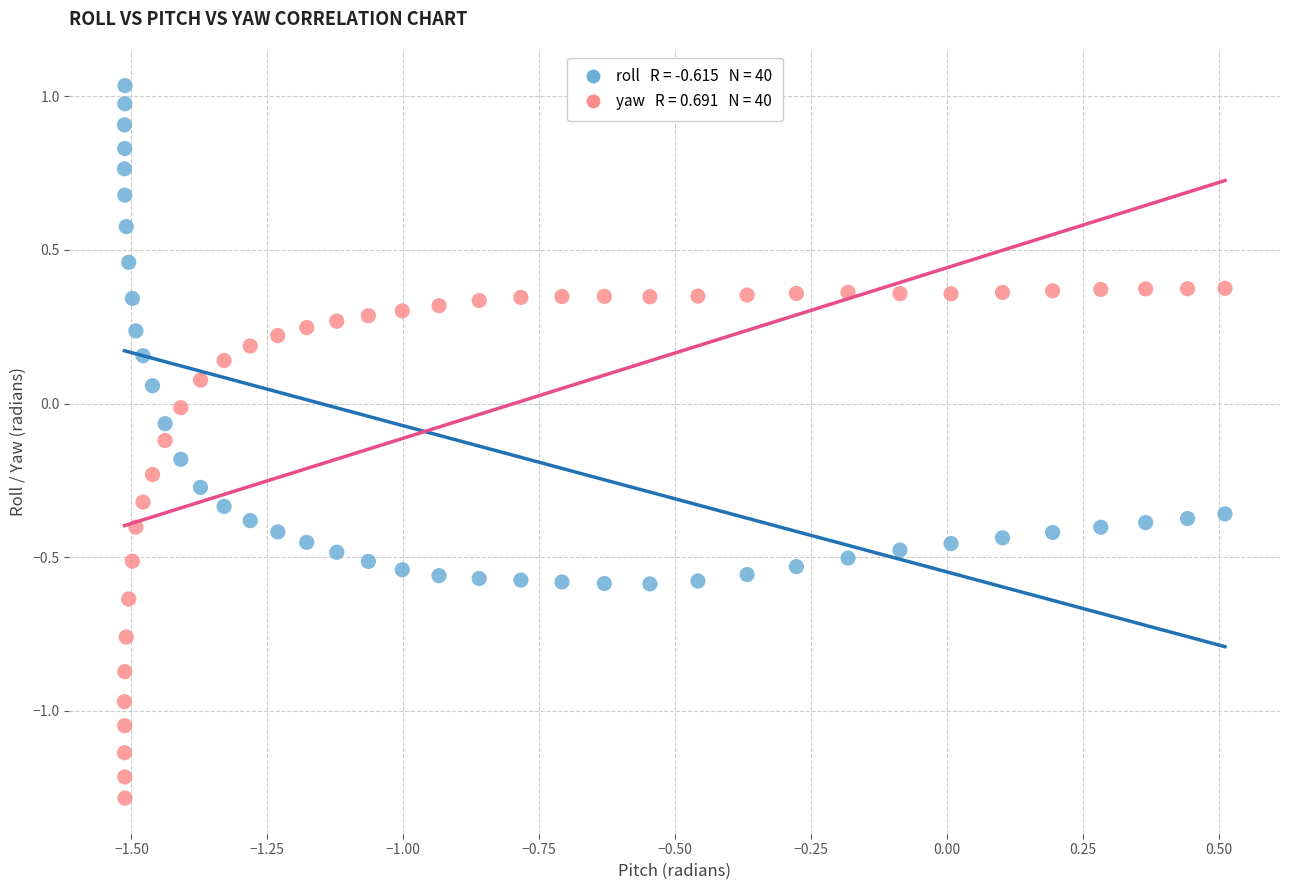

Across all data points, what is the range of Y values (max minus min)?

2.3